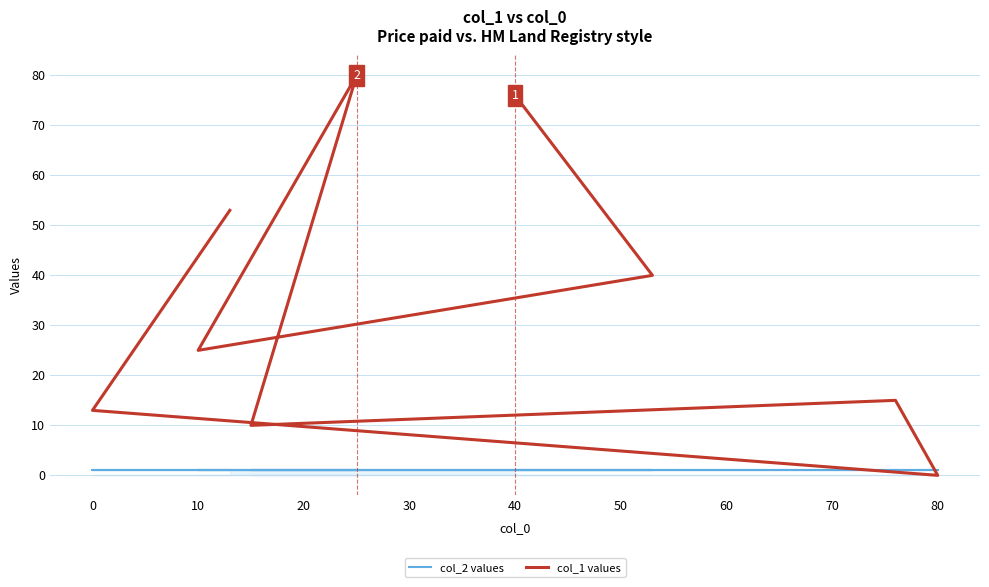

Rank the series by their maximum value, from highest to lowest.

col_1 values, col_2 values